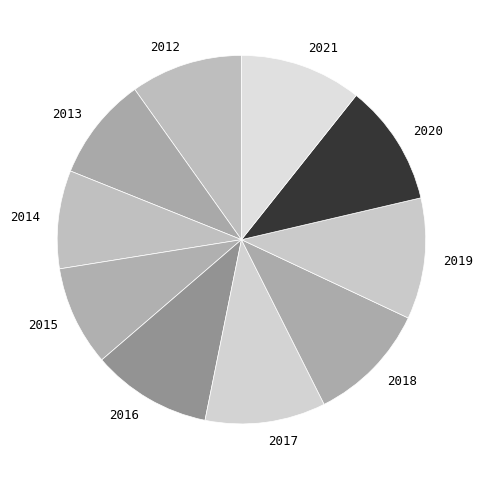

The 2017 slice represents 11% of the pie. True or false?

True